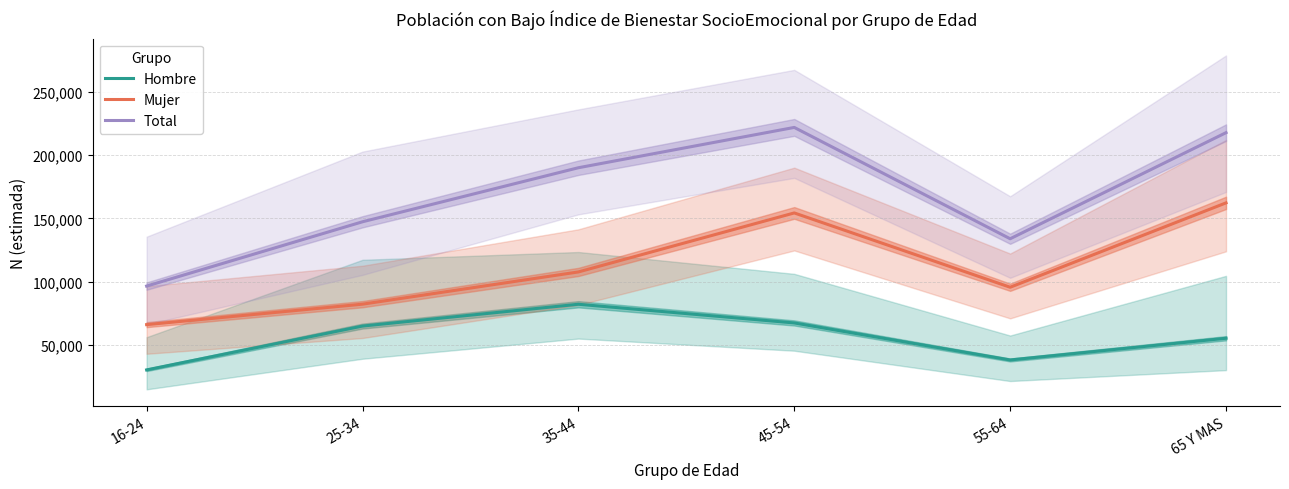

Where does the Total series first go above 189993?

45-54